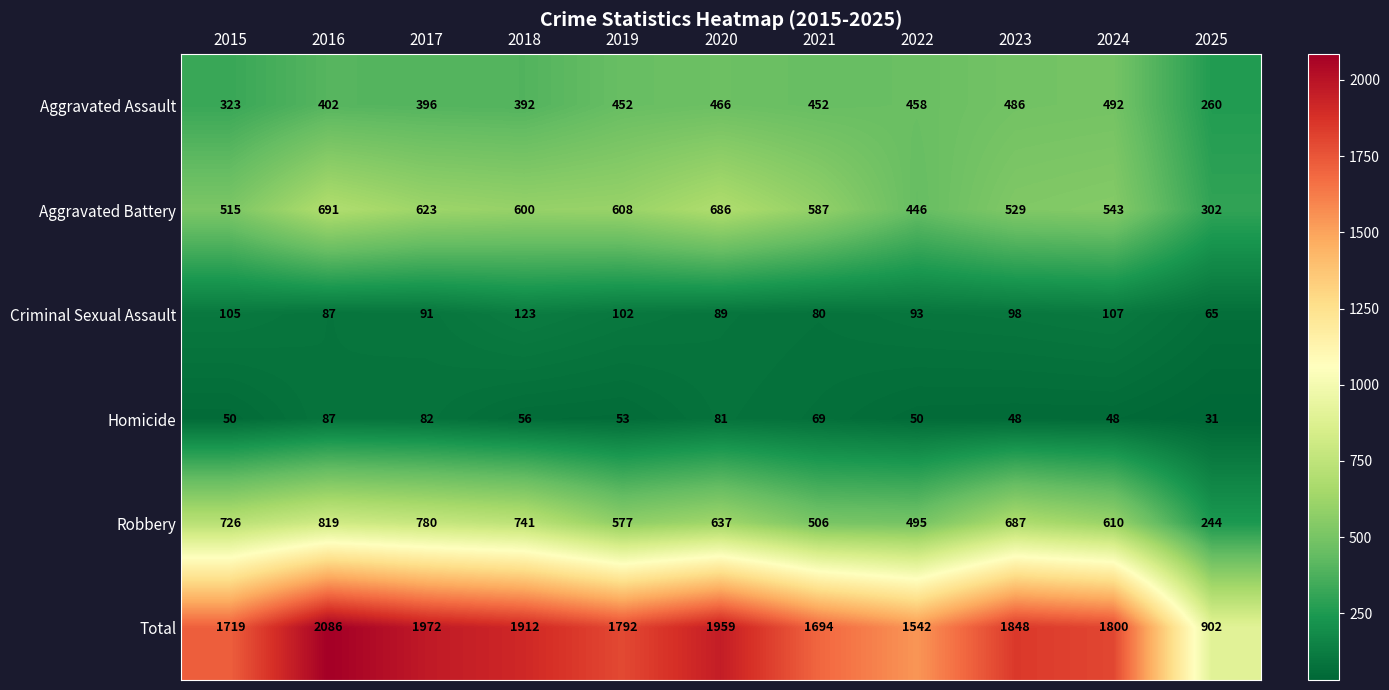

At 2018, list the series in order from smallest to largest.

Homicide, Criminal Sexual Assault, Aggravated Assault, Aggravated Battery, Robbery, Total